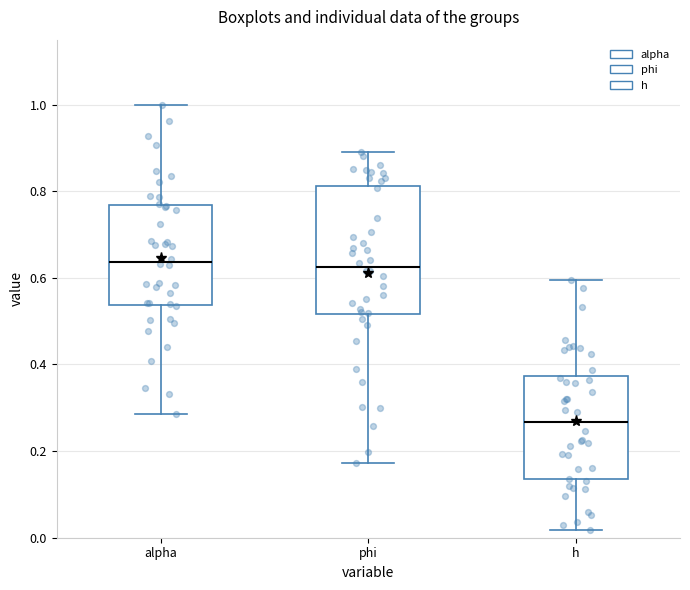

Reading left to right, transcribe this box plot: for each box, give where its median line is, the range the box spans, and where its two whiskers end, as read against the y-axis. The values are not printed on the chart, so give them approximately, as read against the axis.

alpha: median 0.64, box 0.54 to 0.76, whiskers 0.28 to 1.00
phi: median 0.62, box 0.52 to 0.82, whiskers 0.18 to 0.88
h: median 0.26, box 0.14 to 0.38, whiskers 0.02 to 0.60